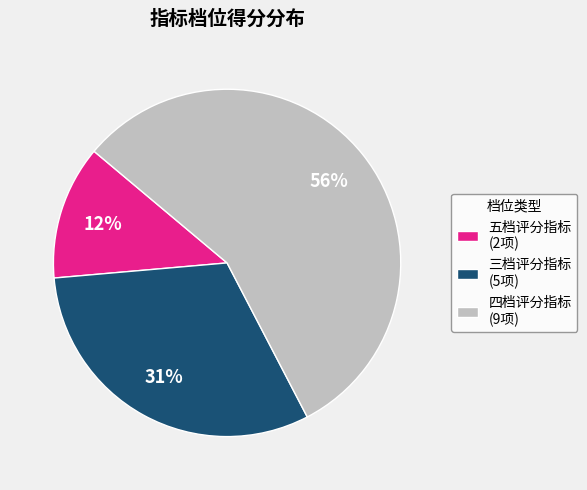

Rank the categories by value from lowest to highest.

五档评分指标 (2项), 三档评分指标 (5项), 四档评分指标 (9项)